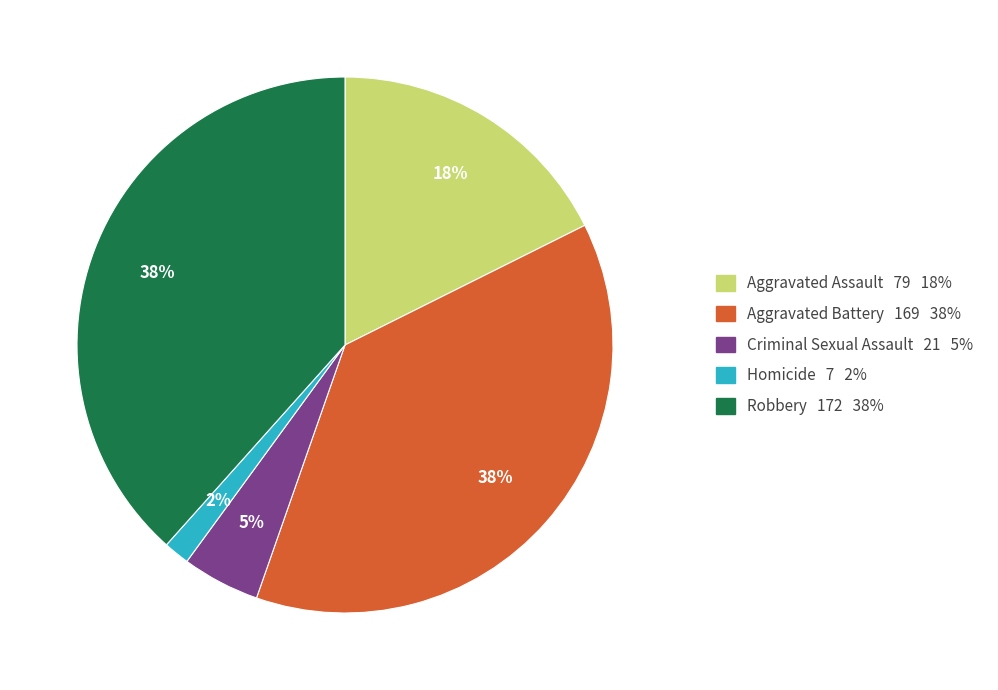

How many slices are in this pie chart?

5